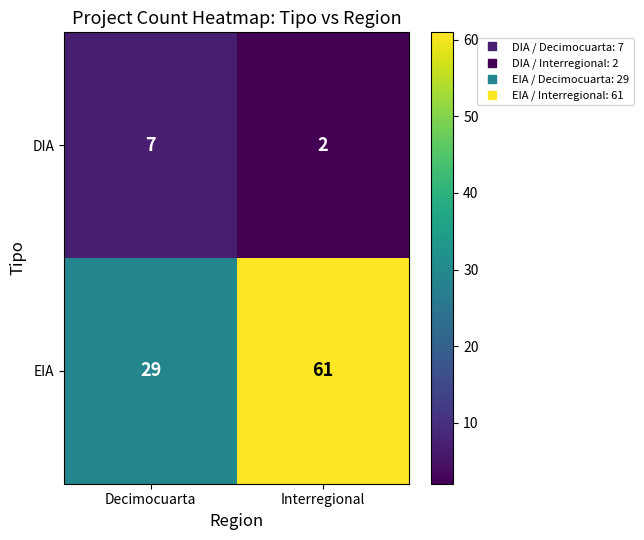

What is the smallest value displayed?

2